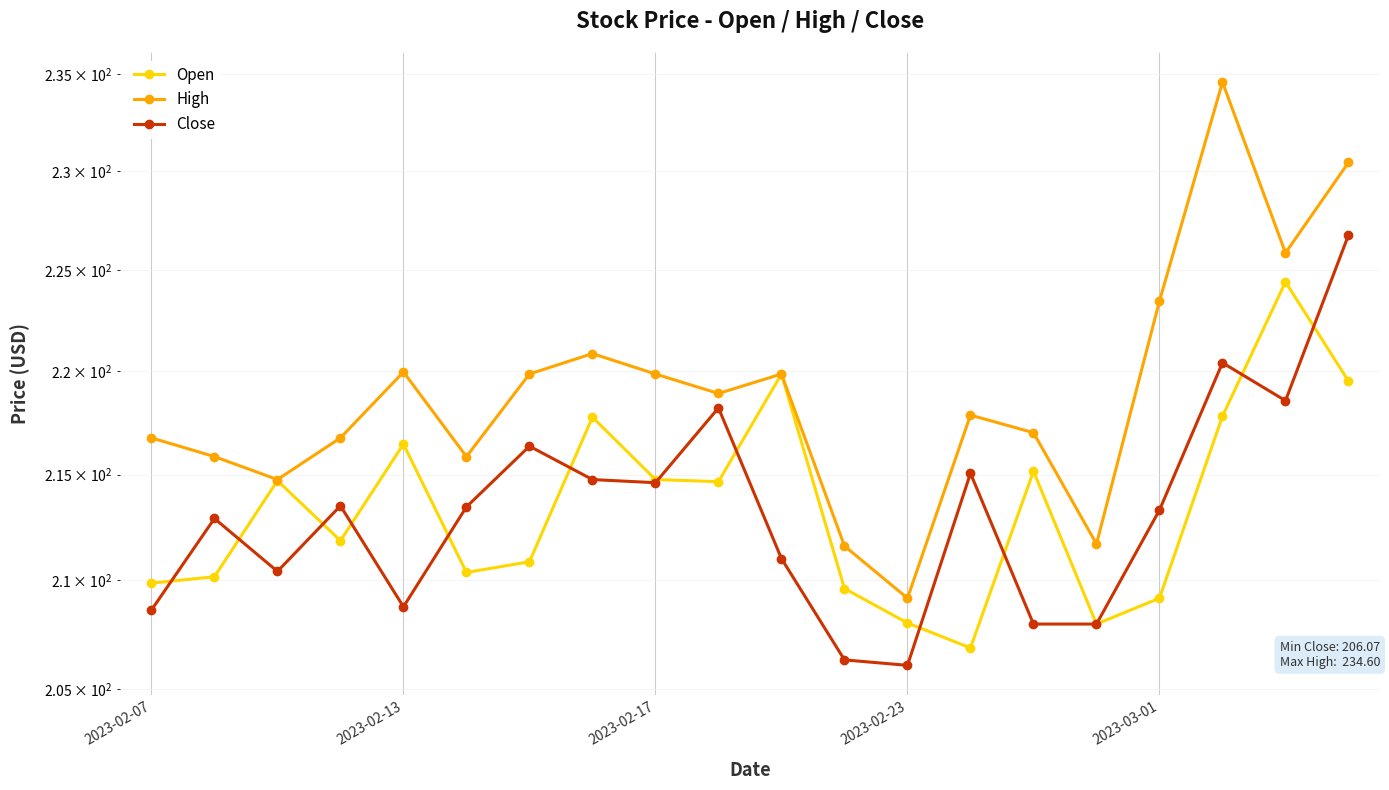

How many lines are shown in the chart?

3